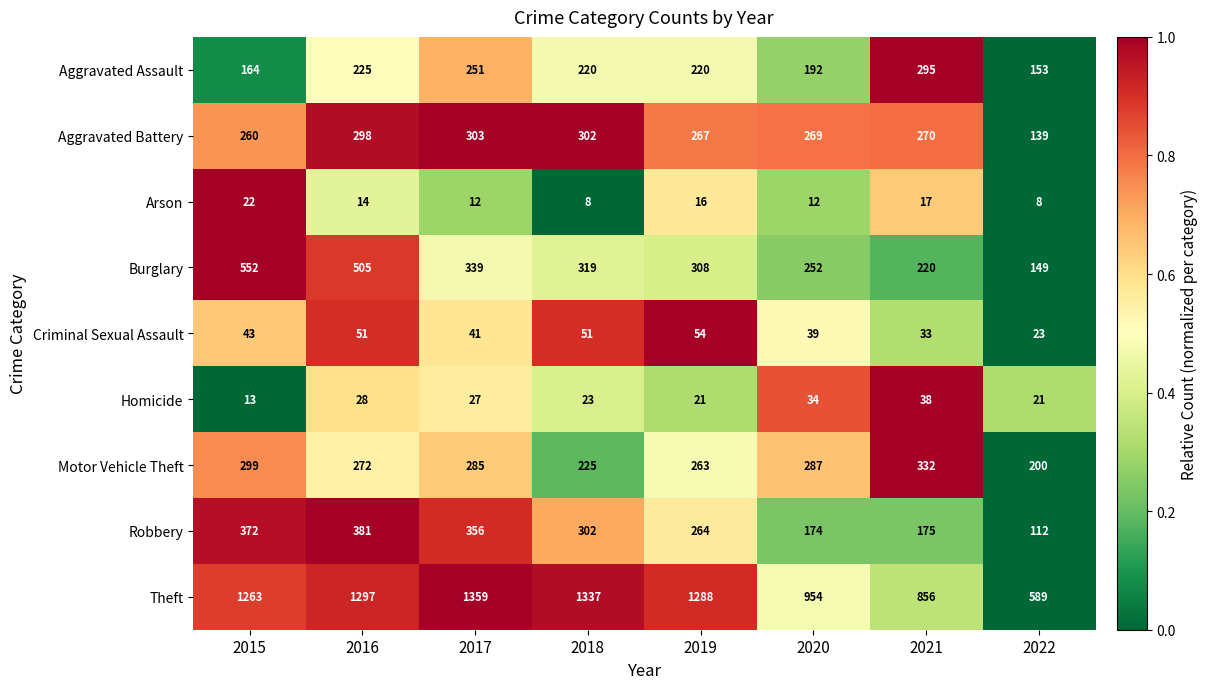

What is the difference between the second highest and minimum values in the Homicide series?

21